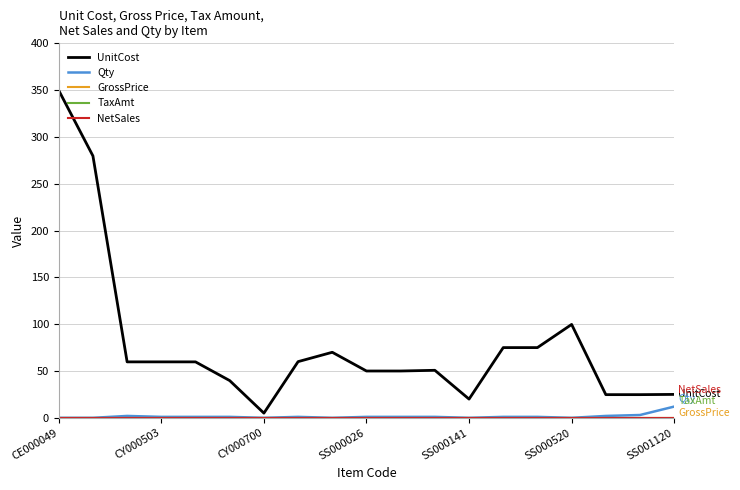

Does the chart have visible grid lines?

Yes